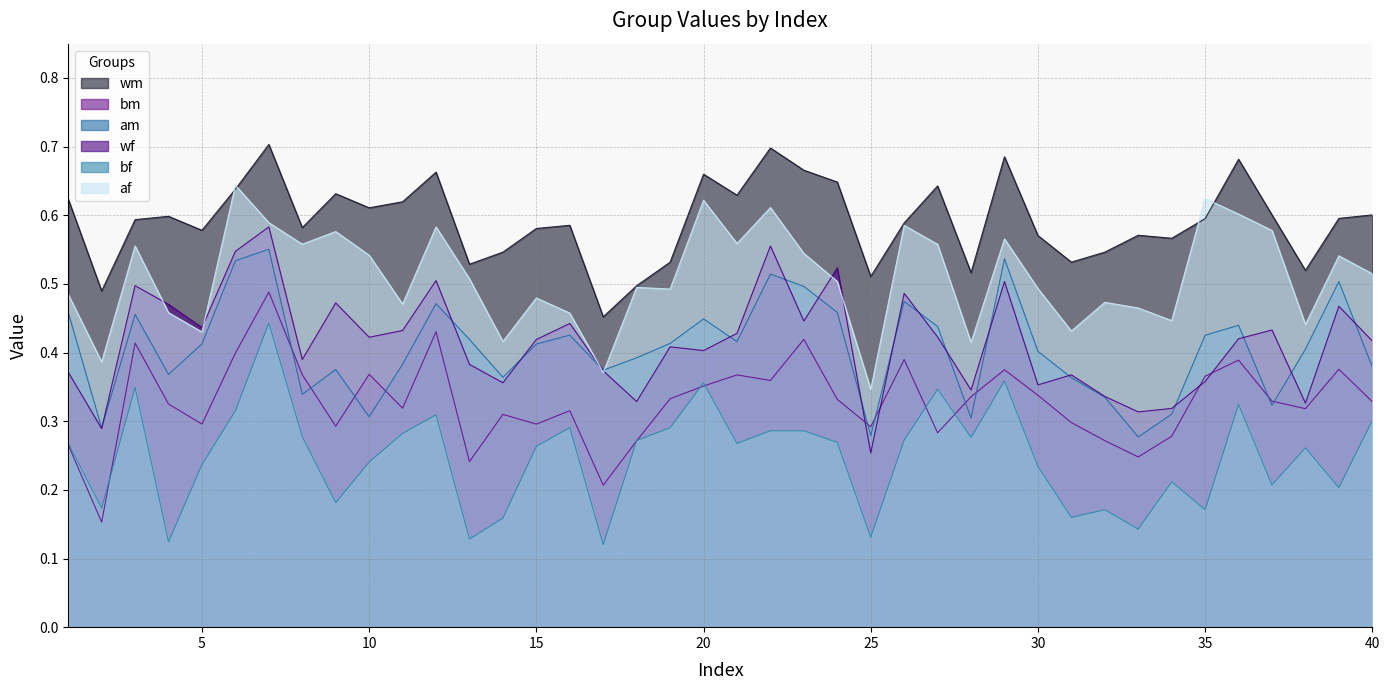

What is the total value across all series at 8?

2.5